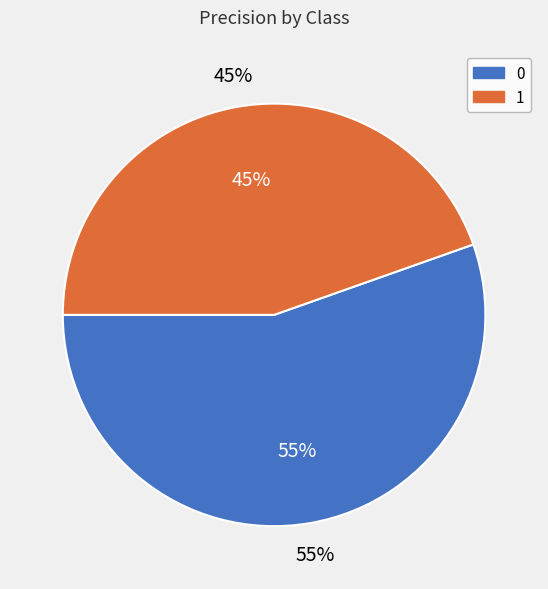

To the nearest percent, what is the combined percentage of 0 and 1?

100%